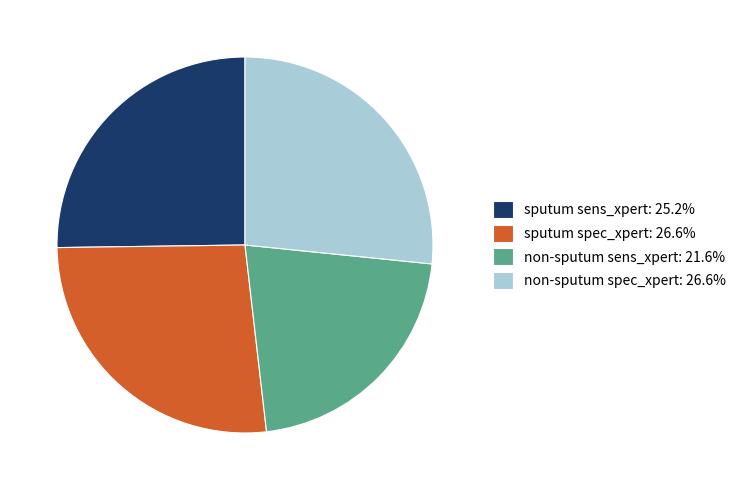

Is it true that non-sputum spec_xpert is 38% of the pie?

False